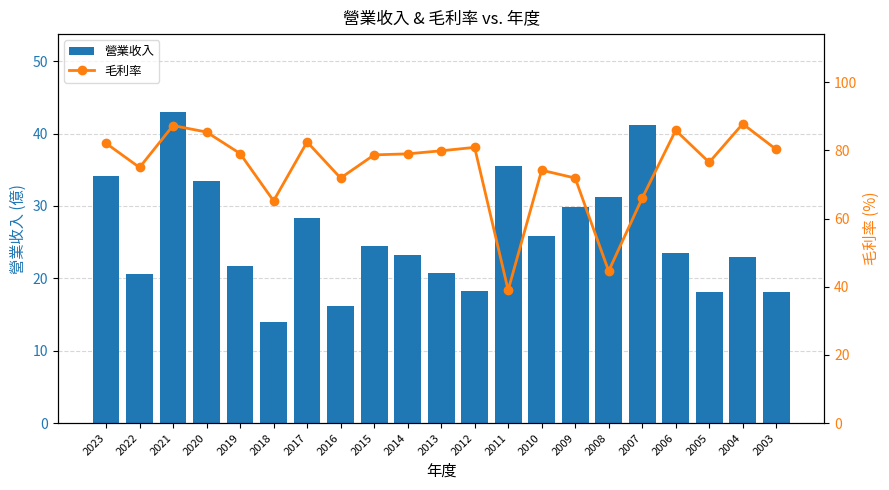

Which series changed the most between 2020 and 2014?

營業收入